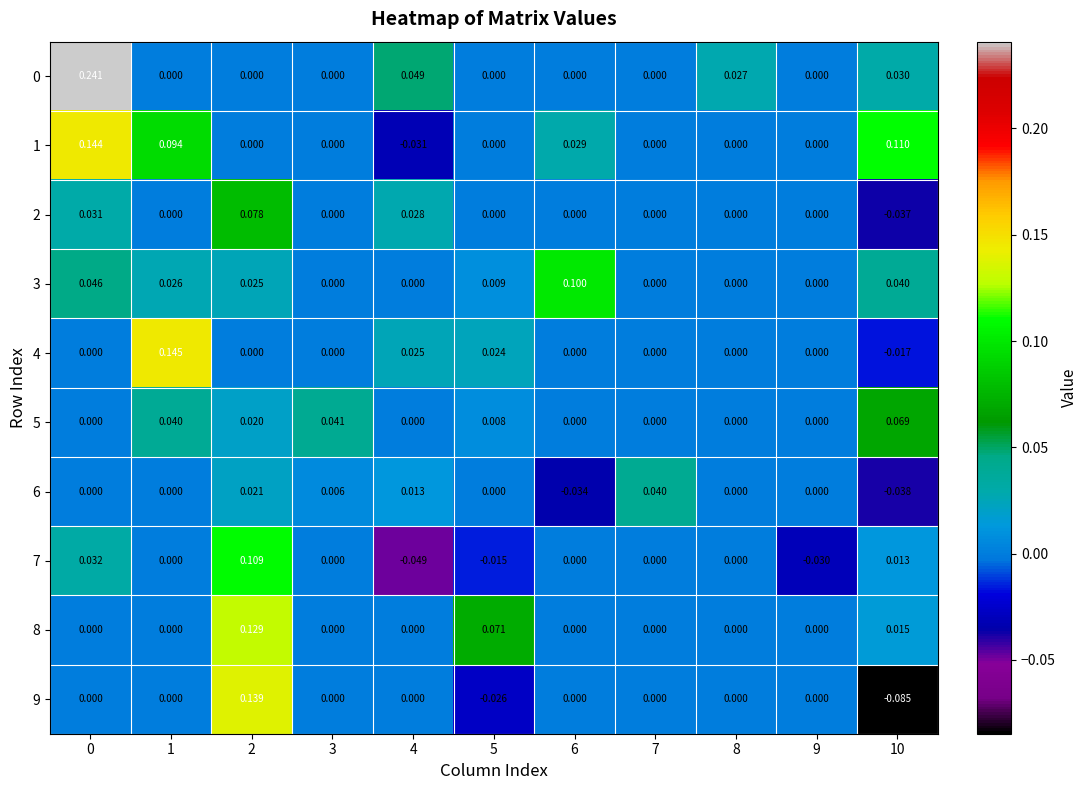

Reading left to right, extract all data points from this chart.

0: 0=0.2	1=0.0	2=0.0	3=0.0	4=0.0	5=0.0	6=0.0	7=0.0	8=0.0	9=0.0	10=0.0
1: 0=0.1	1=0.1	2=0.0	3=0.0	4=-0.0	5=0.0	6=0.0	7=0.0	8=0.0	9=0.0	10=0.1
2: 0=0.0	1=0.0	2=0.1	3=0.0	4=0.0	5=0.0	6=0.0	7=0.0	8=0.0	9=0.0	10=-0.0
3: 0=0.0	1=0.0	2=0.0	3=0.0	4=0.0	5=0.0	6=0.1	7=0.0	8=0.0	9=0.0	10=0.0
4: 0=0.0	1=0.1	2=0.0	3=0.0	4=0.0	5=0.0	6=0.0	7=0.0	8=0.0	9=0.0	10=-0.0
5: 0=0.0	1=0.0	2=0.0	3=0.0	4=0.0	5=0.0	6=0.0	7=0.0	8=0.0	9=0.0	10=0.1
6: 0=0.0	1=0.0	2=0.0	3=0.0	4=0.0	5=0.0	6=-0.0	7=0.0	8=0.0	9=0.0	10=-0.0
7: 0=0.0	1=0.0	2=0.1	3=0.0	4=-0.0	5=-0.0	6=0.0	7=0.0	8=0.0	9=-0.0	10=0.0
8: 0=0.0	1=0.0	2=0.1	3=0.0	4=0.0	5=0.1	6=0.0	7=0.0	8=0.0	9=0.0	10=0.0
9: 0=0.0	1=0.0	2=0.1	3=0.0	4=0.0	5=-0.0	6=0.0	7=0.0	8=0.0	9=0.0	10=-0.1